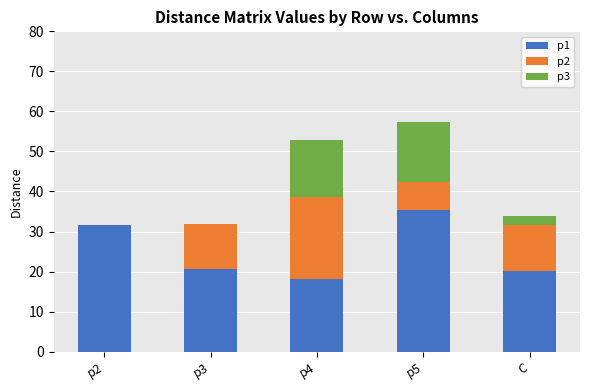

At which category is the sum across all series the highest?

p5